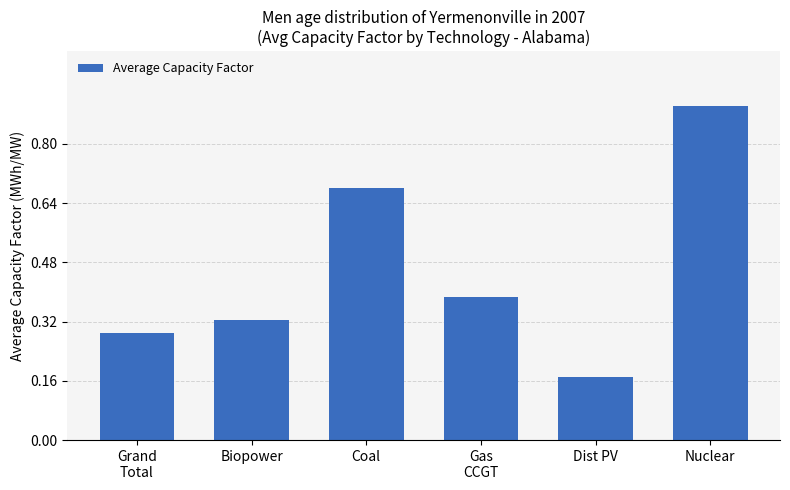

What is the label of the 4th bar from the right?

Coal